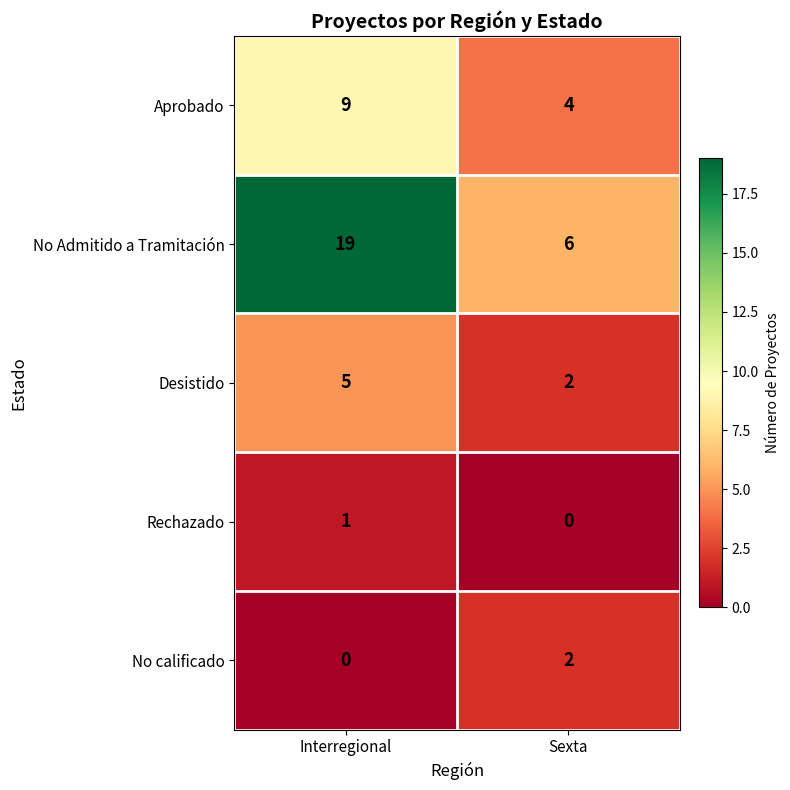

Reading left to right, list all the values displayed in this chart.

Aprobado: 9	4
No Admitido a Tramitación: 19	6
Desistido: 5	2
Rechazado: 1	0
No calificado: 0	2